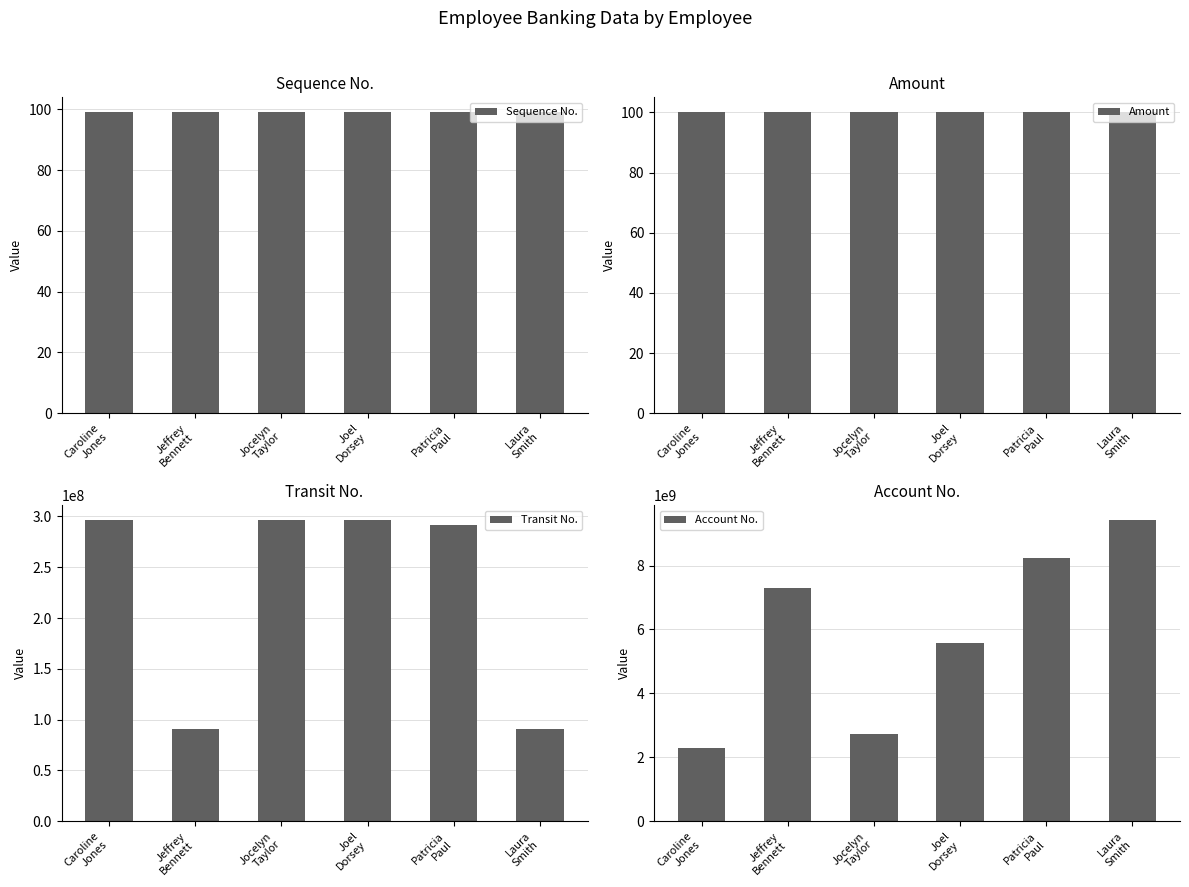

What are all the series names shown in the legend?

Sequence No., Amount, Transit No., Account No.